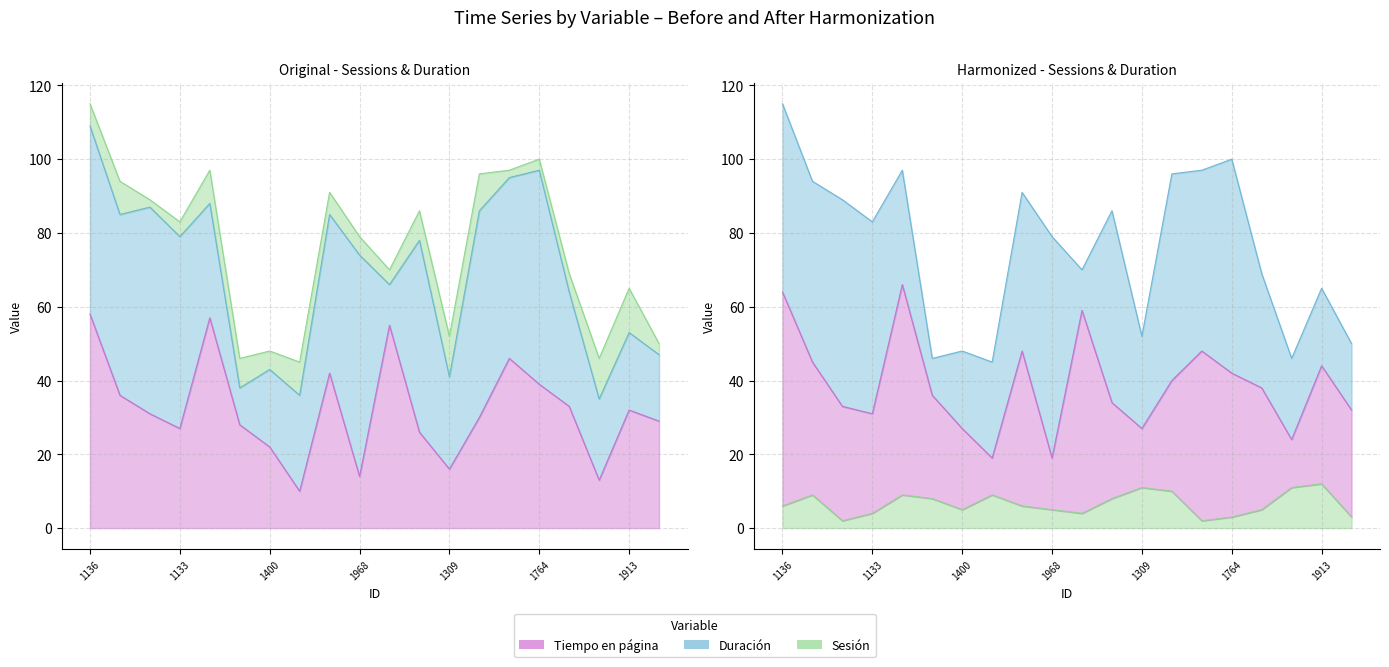

Which series has the largest range (max minus min)?

Tiempo en página